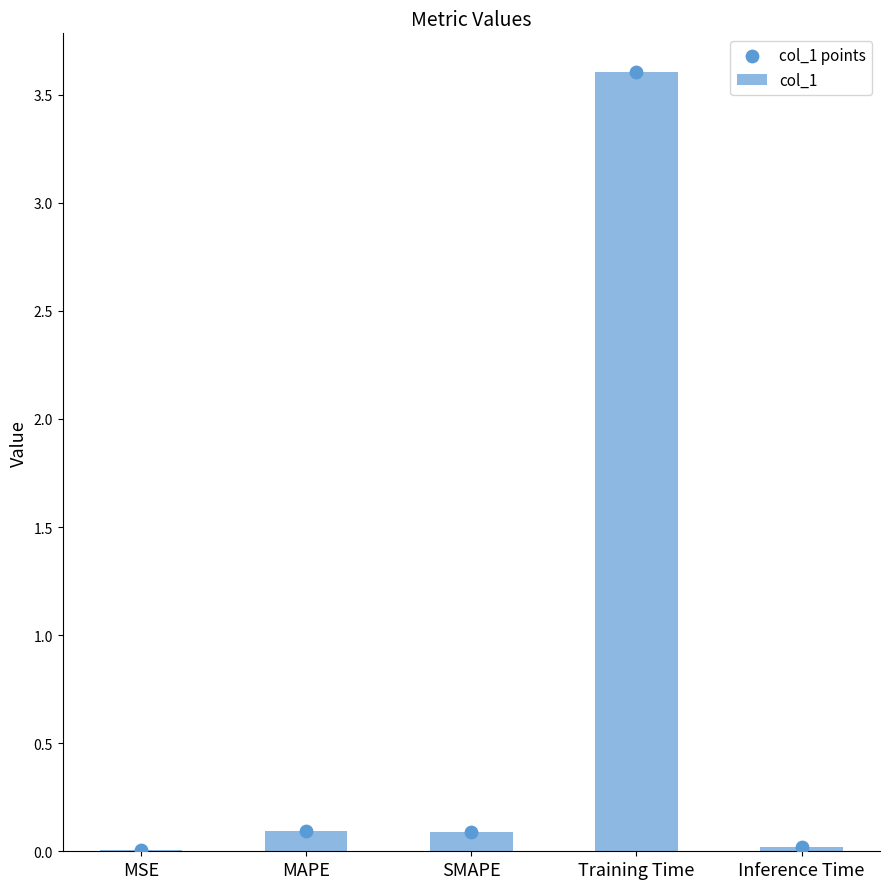

Which series reaches the minimum Y coordinate?

col_1